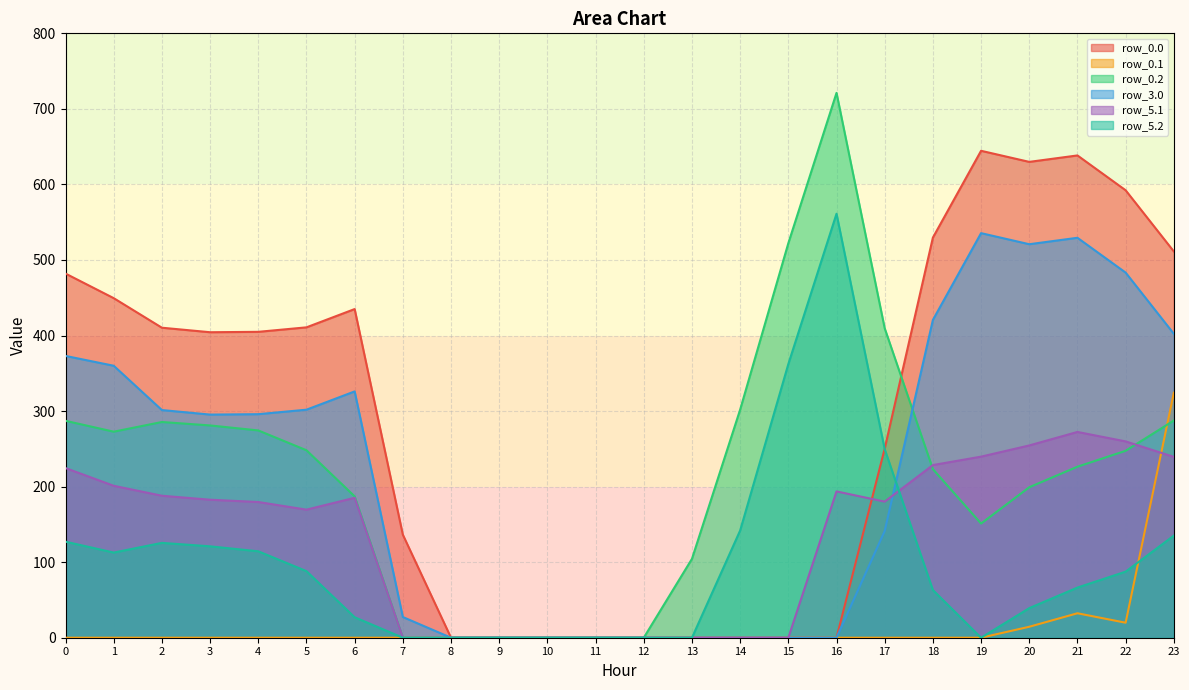

What are all the series names shown in the legend?

row_0.0, row_0.1, row_0.2, row_3.0, row_5.1, row_5.2